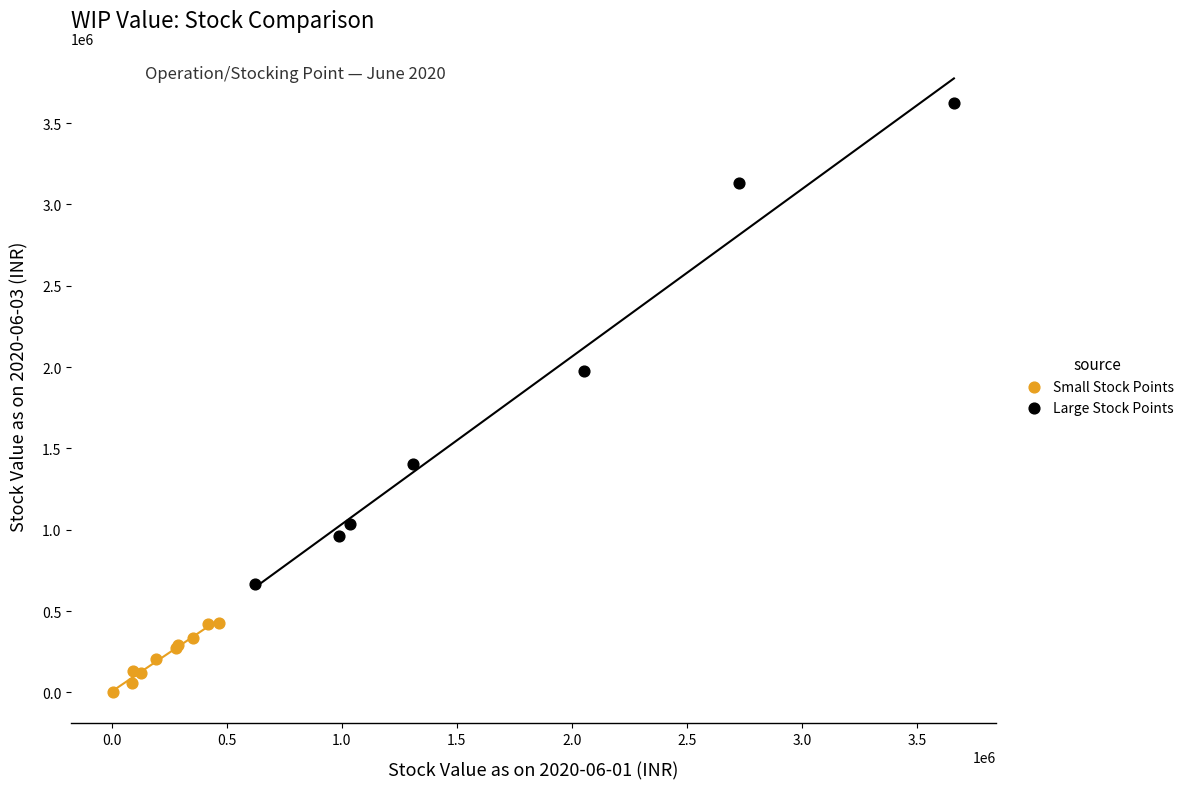

Which series has the largest Y range (max minus min)?

Large Stock Points